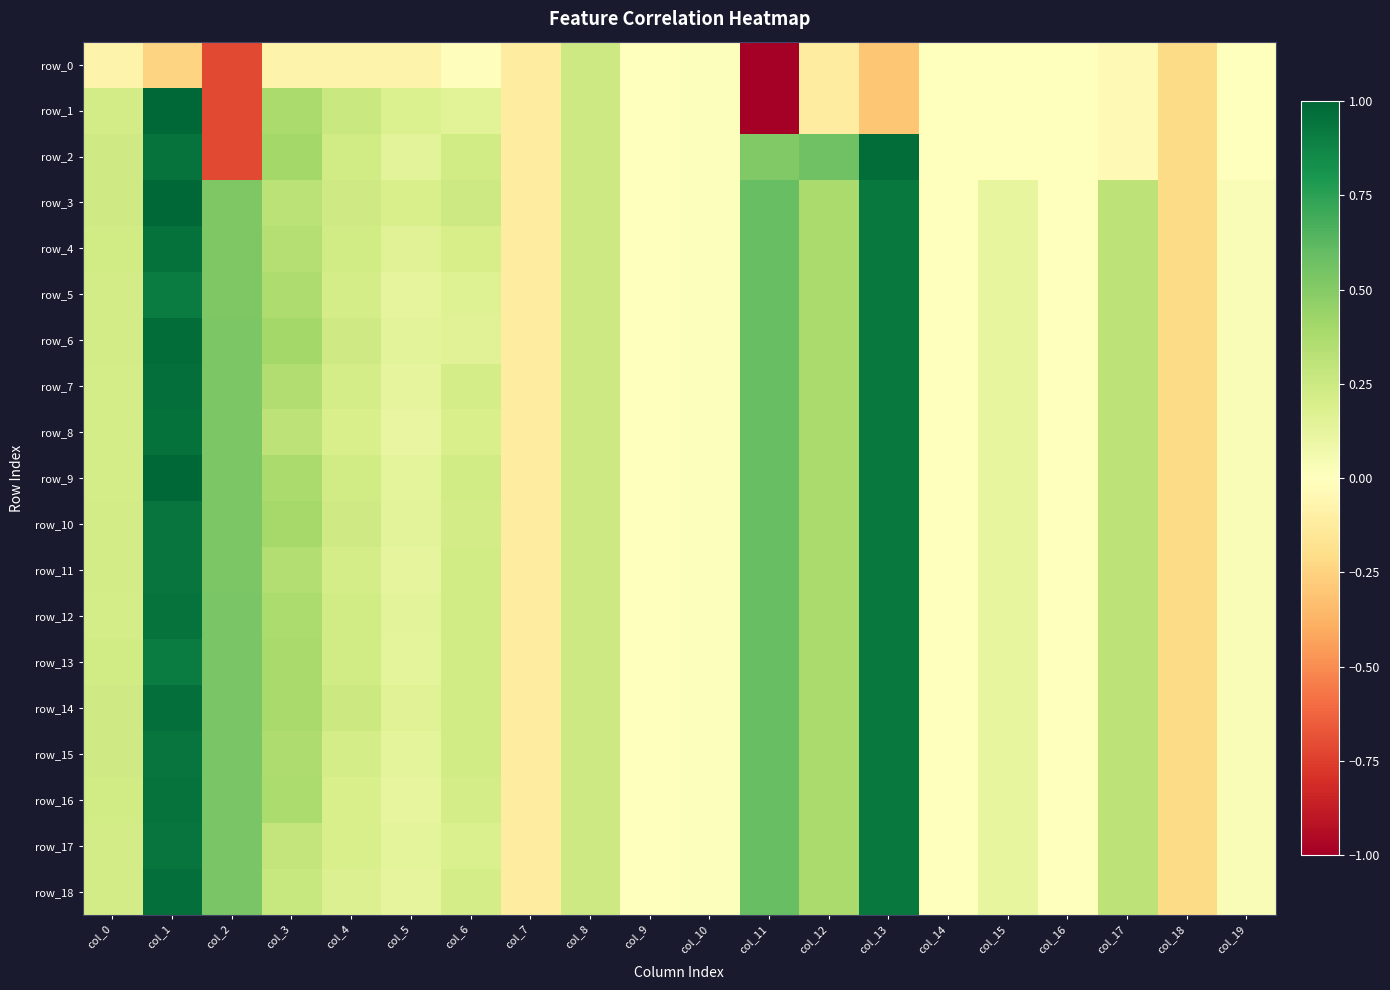

True or false: row_8 has a value of 0.9 at col_13.

True